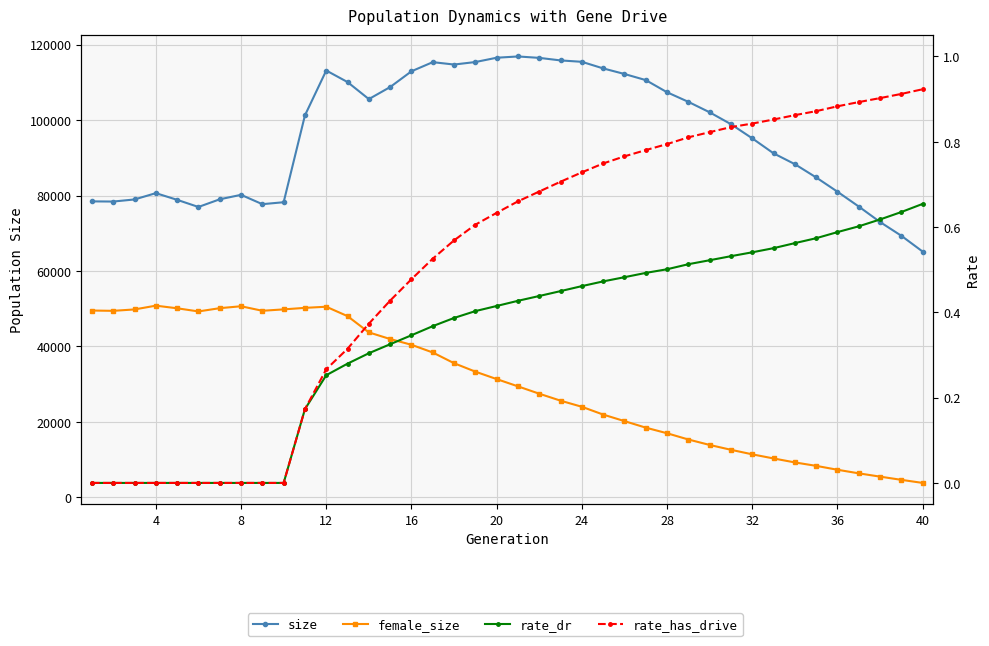

What is the maximum value shown in the chart?

116874.0